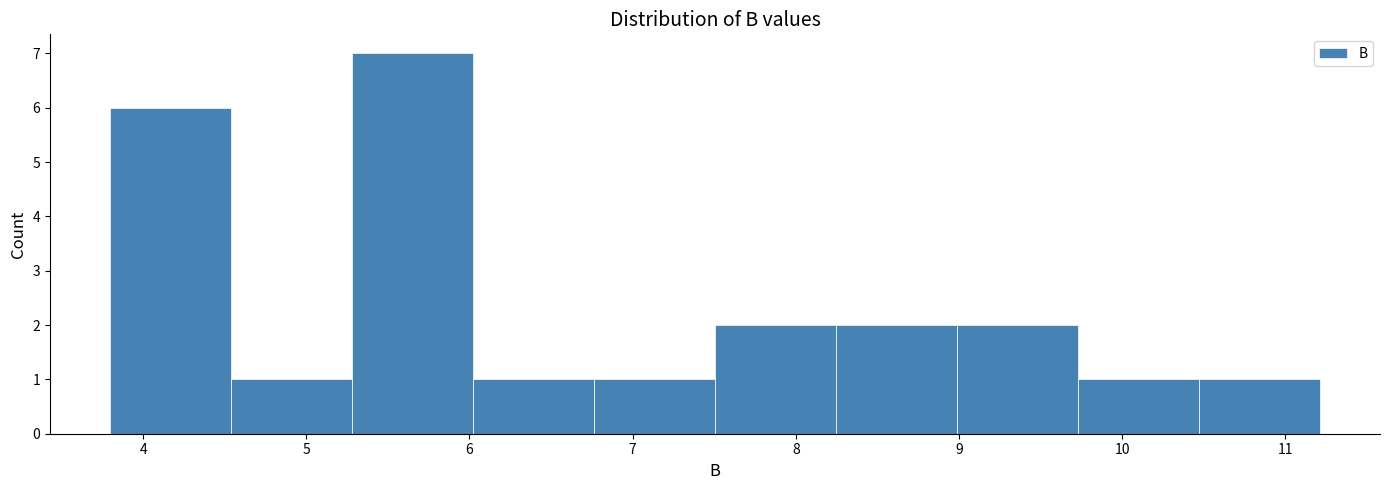

How tall is the bar that spans 9.7 to 10.5 on the x-axis? Neither the bar edges nor the heights are printed on the chart, so give them approximately, as read against the axes.

1